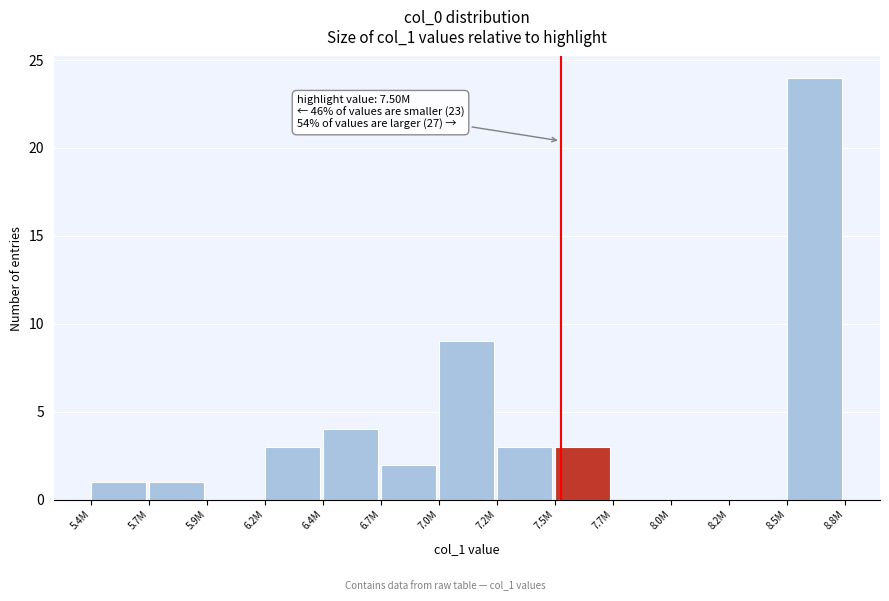

Reading left to right, extract all data points from this chart.

5.4M=1	5.7M=1	5.9M=0	6.2M=3	6.4M=4	6.7M=2	7.0M=9	7.2M=3	7.5M=3	7.7M=0	8.0M=0	8.2M=0	8.5M=24